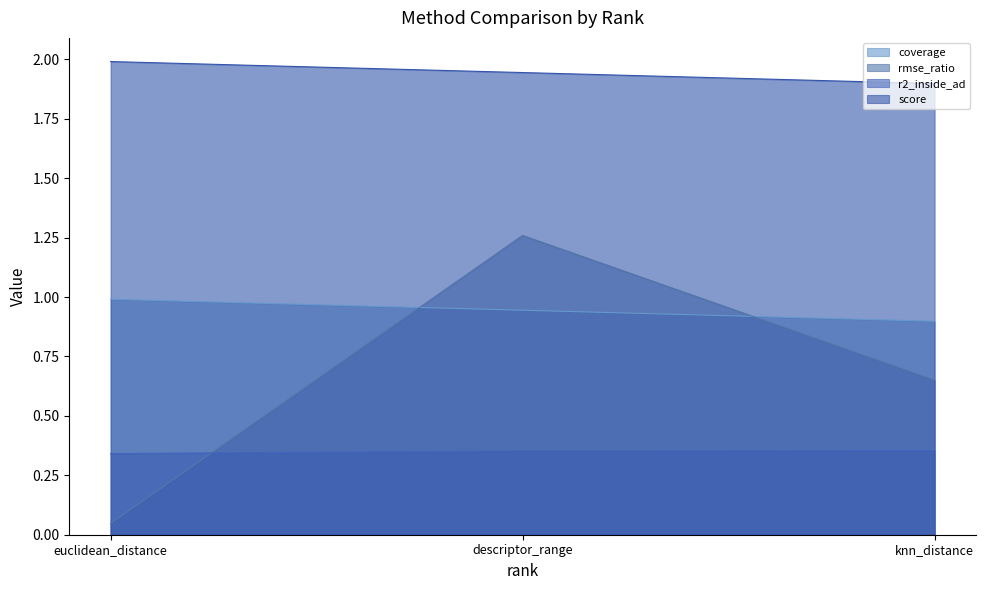

Rank the series by their average value, from highest to lowest.

score, coverage, rmse_ratio, r2_inside_ad